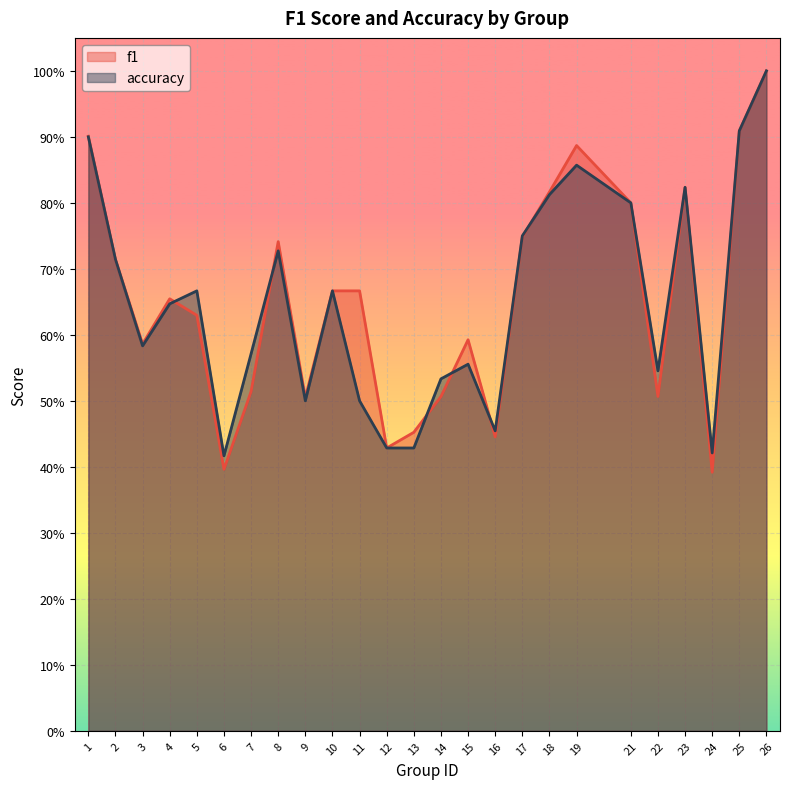

True or false: accuracy has a value of 0.2 at 9.

False